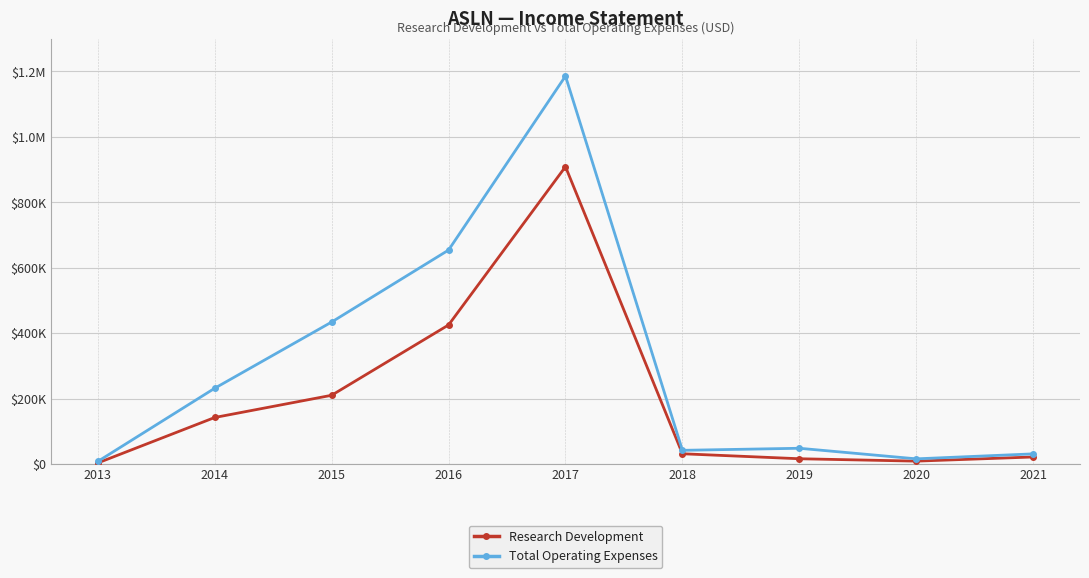

What are all the series names shown in the legend?

Research Development, Total Operating Expenses